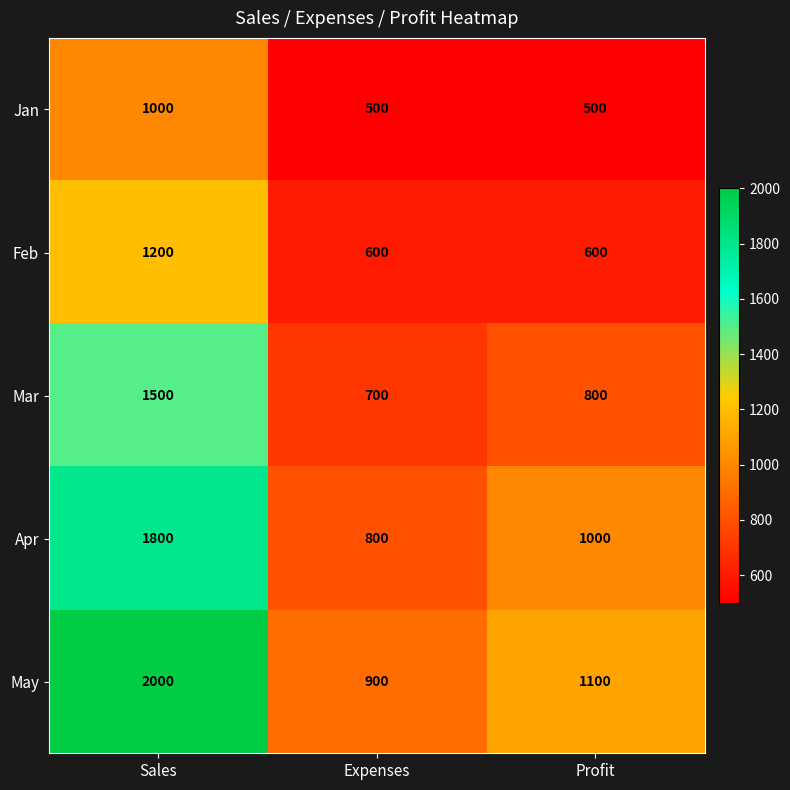

Rank the series by their maximum value, from lowest to highest.

Jan, Feb, Mar, Apr, May